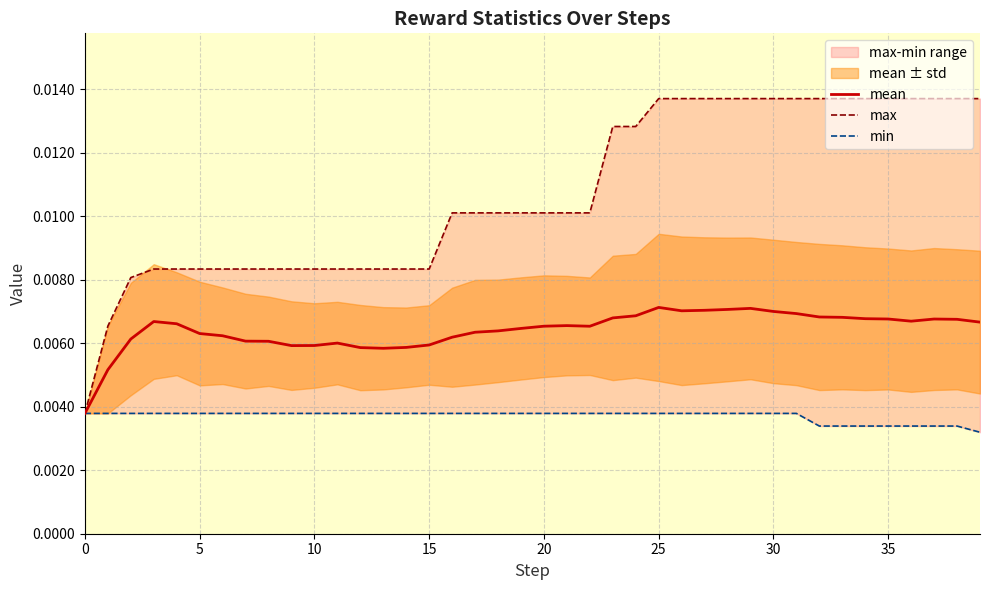

True or false: mean and max cross at least once.

False